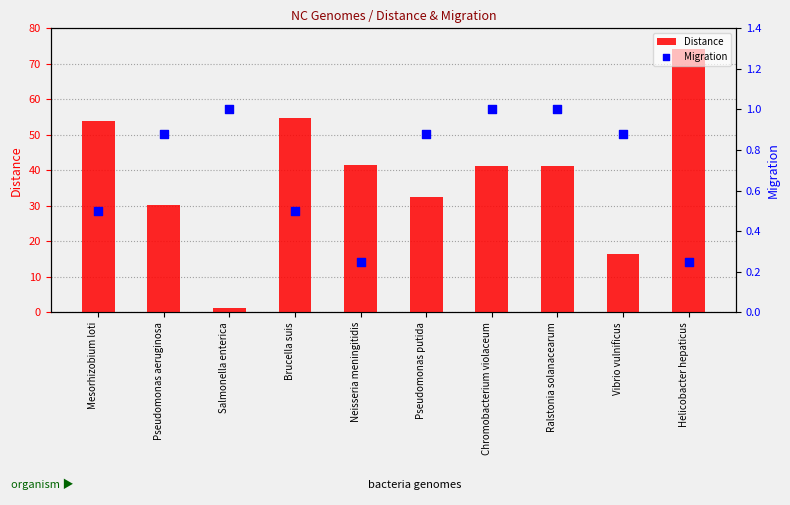

Which series contains the lowest Y value?

Migration